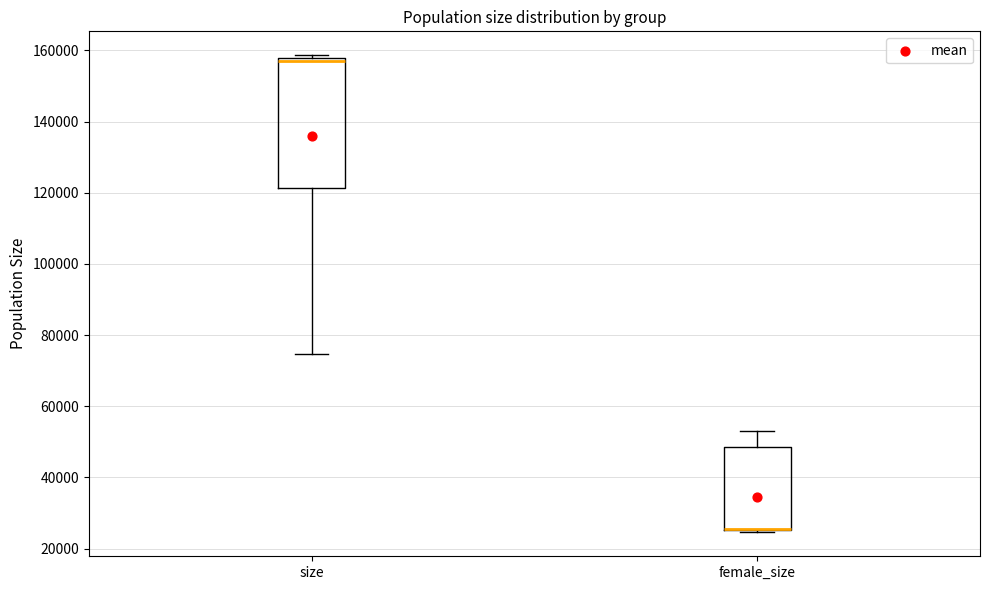

Reading left to right, transcribe this box plot: for each box, give where its median line is, the range the box spans, and where its two whiskers end, as read against the y-axis. The values are not printed on the chart, so give them approximately, as read against the axis.

size: median 156000, box 122000 to 158000, whiskers 74000 to 158000 (just above the box's upper edge)
female_size: median 26000 (drawn on the box's lower edge), box 26000 to 48000, whiskers 24000 to 52000